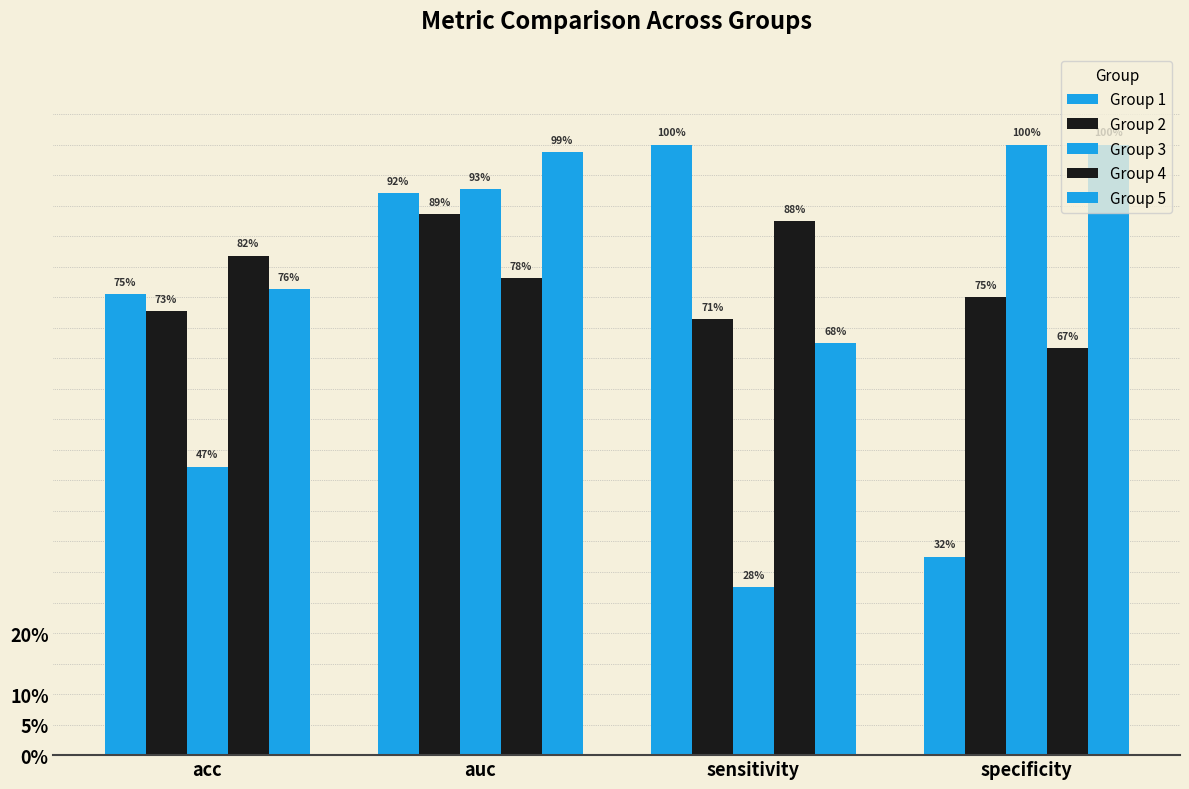

Rank the categories by Group 4 value from lowest to highest.

specificity, auc, acc, sensitivity